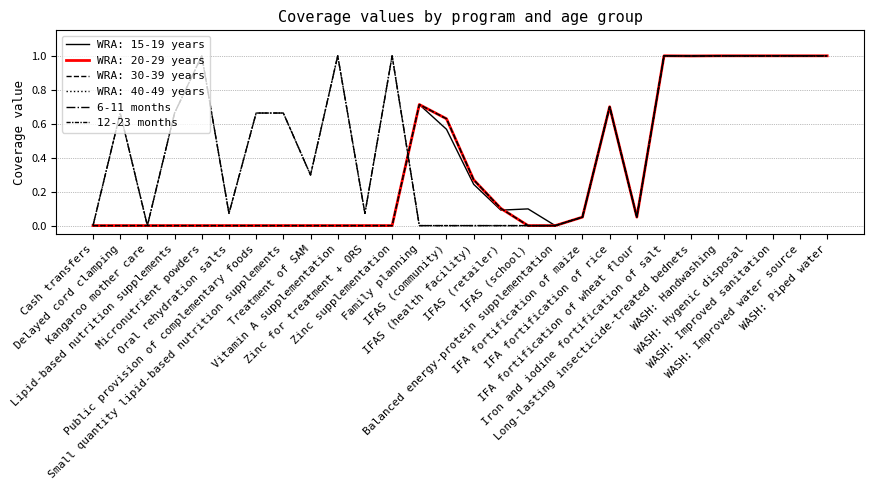

Which series has the largest total across all categories?

6-11 months